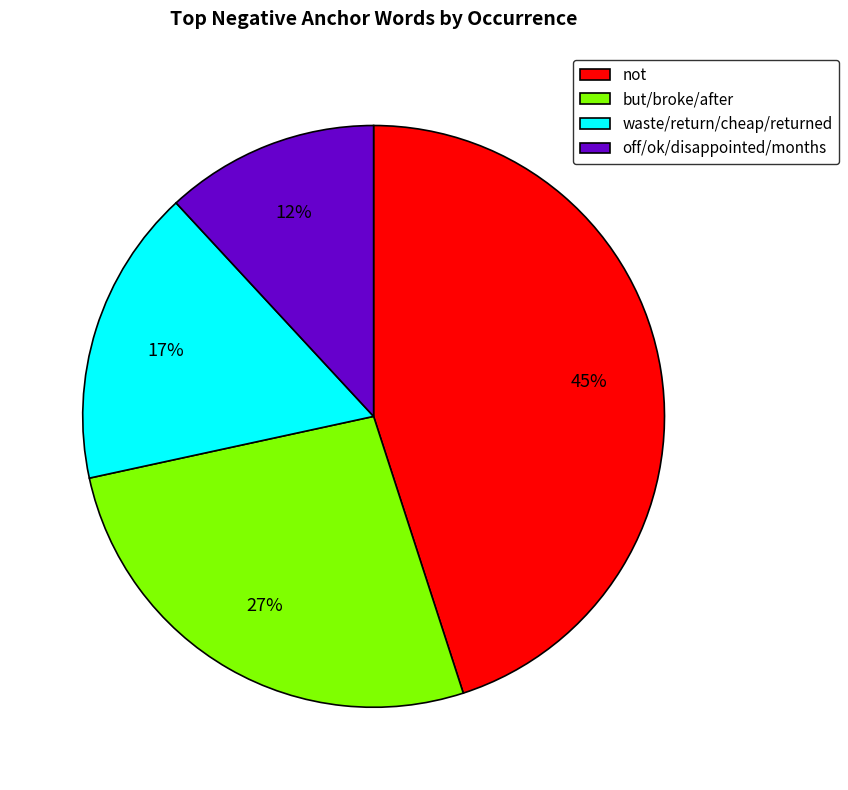

Is there a majority slice in this chart?

No